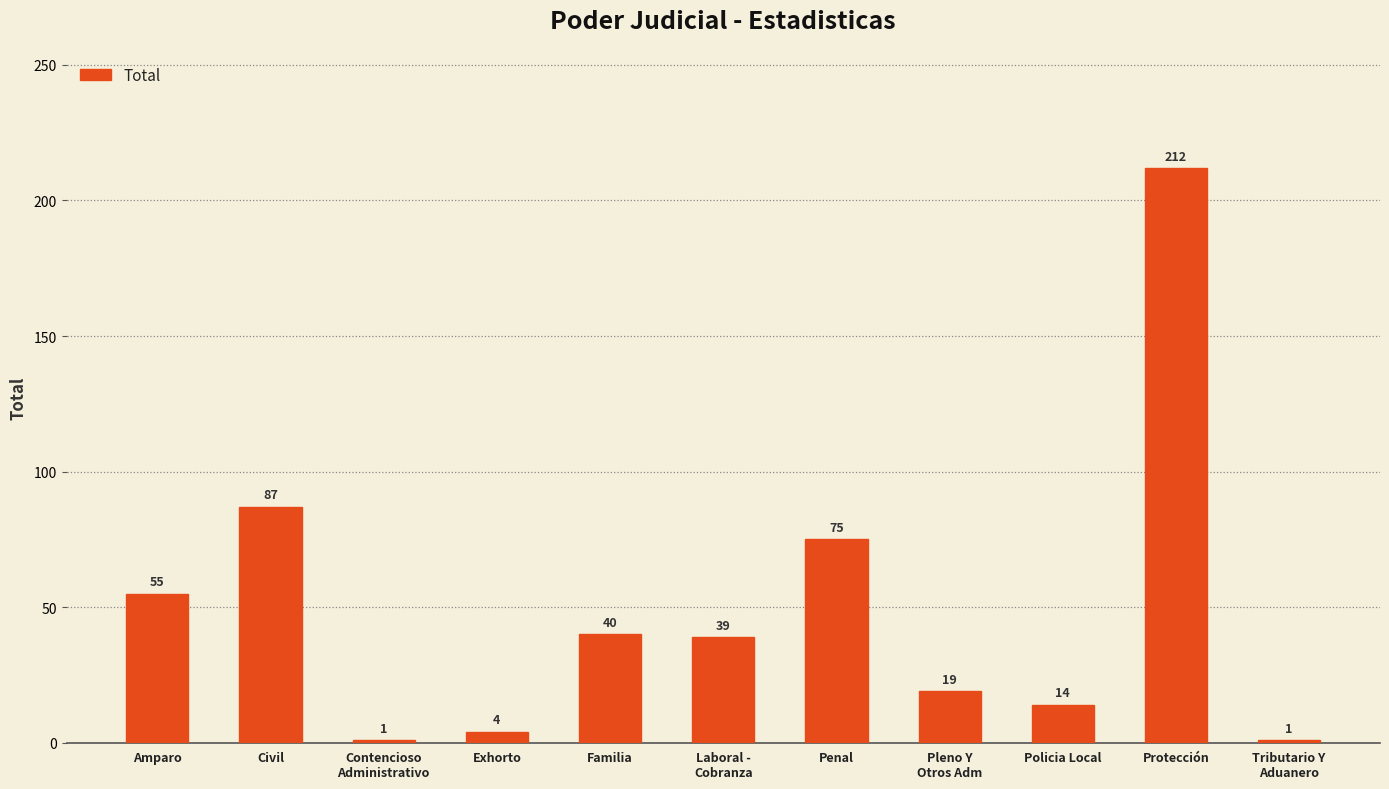

At which label is the value closest to 106?

Civil